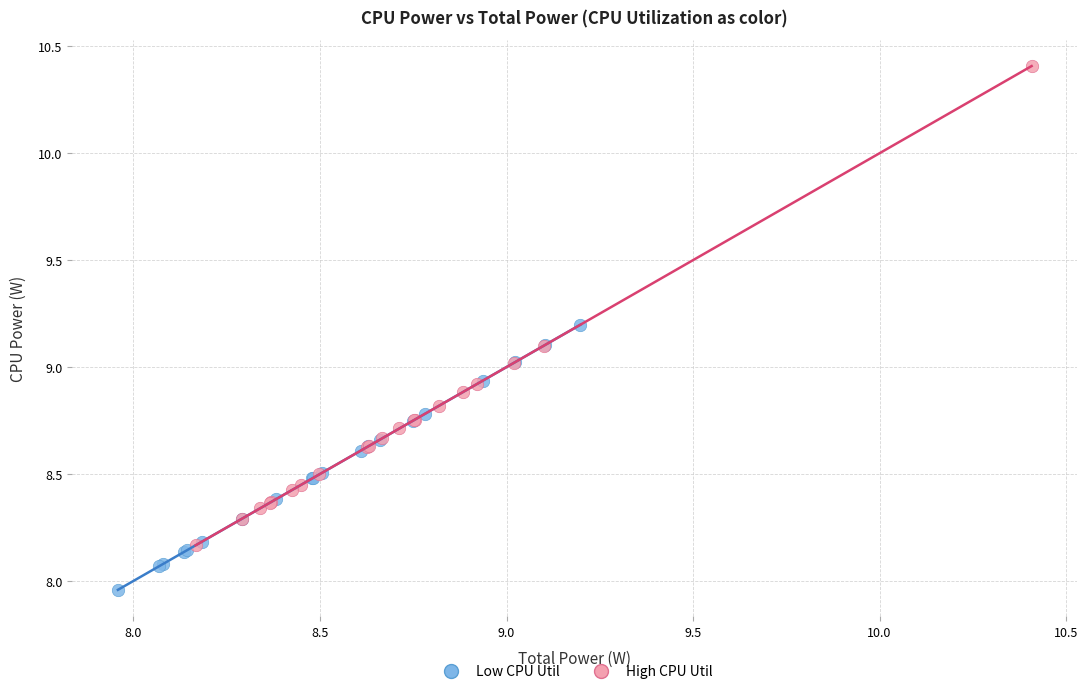

Which series contains the lowest Y value?

Low CPU Util